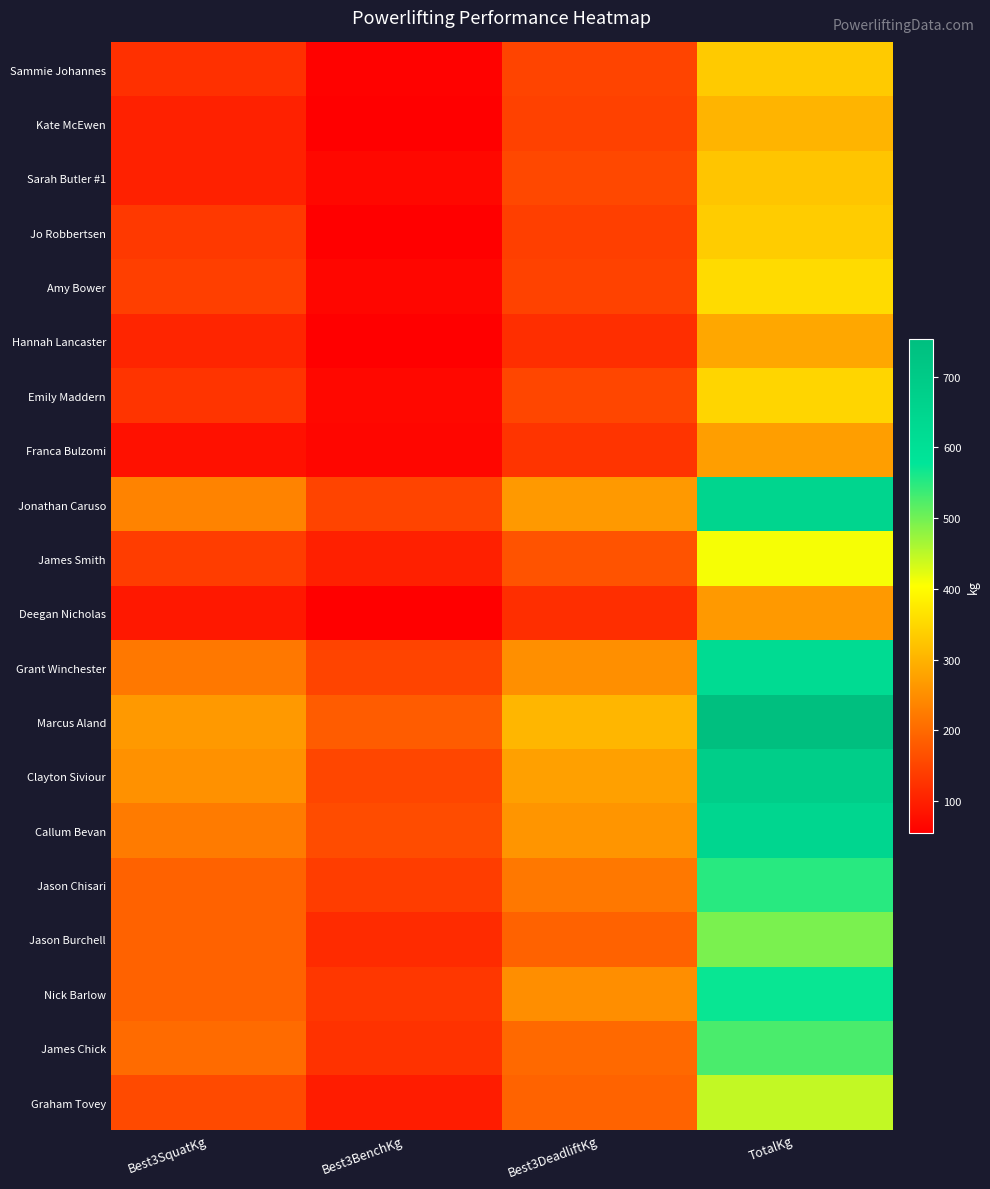

Reading right to left, list all the values displayed in this chart.

Sammie Johannes: TotalKg=332.5	Best3DeadliftKg=150.0	Best3BenchKg=60.0	Best3SquatKg=122.5
Kate McEwen: TotalKg=302.5	Best3DeadliftKg=145.0	Best3BenchKg=55.0	Best3SquatKg=102.5
Sarah Butler #1: TotalKg=325.0	Best3DeadliftKg=155.0	Best3BenchKg=67.5	Best3SquatKg=102.5
Jo Robbertsen: TotalKg=335.0	Best3DeadliftKg=142.5	Best3BenchKg=57.5	Best3SquatKg=135.0
Amy Bower: TotalKg=355.0	Best3DeadliftKg=147.5	Best3BenchKg=65.0	Best3SquatKg=142.5
Hannah Lancaster: TotalKg=285.0	Best3DeadliftKg=120.0	Best3BenchKg=57.5	Best3SquatKg=107.5
Emily Maddern: TotalKg=347.5	Best3DeadliftKg=152.5	Best3BenchKg=67.5	Best3SquatKg=127.5
Franca Bulzomi: TotalKg=272.5	Best3DeadliftKg=127.5	Best3BenchKg=65.0	Best3SquatKg=80.0
Jonathan Caruso: TotalKg=650.0	Best3DeadliftKg=265.0	Best3BenchKg=150.0	Best3SquatKg=235.0
James Smith: TotalKg=410.0	Best3DeadliftKg=170.0	Best3BenchKg=100.0	Best3SquatKg=140.0
Deegan Nicholas: TotalKg=265.0	Best3DeadliftKg=120.0	Best3BenchKg=55.0	Best3SquatKg=90.0
Grant Winchester: TotalKg=622.5	Best3DeadliftKg=252.5	Best3BenchKg=150.0	Best3SquatKg=220.0
Marcus Aland: TotalKg=752.5	Best3DeadliftKg=305.0	Best3BenchKg=182.5	Best3SquatKg=265.0
Clayton Siviour: TotalKg=682.5	Best3DeadliftKg=275.0	Best3BenchKg=152.5	Best3SquatKg=255.0
Callum Bevan: TotalKg=645.0	Best3DeadliftKg=260.0	Best3BenchKg=160.0	Best3SquatKg=225.0
Jason Chisari: TotalKg=550.0	Best3DeadliftKg=220.0	Best3BenchKg=140.0	Best3SquatKg=190.0
Jason Burchell: TotalKg=495.0	Best3DeadliftKg=190.0	Best3BenchKg=115.0	Best3SquatKg=190.0
Nick Barlow: TotalKg=572.5	Best3DeadliftKg=250.0	Best3BenchKg=132.5	Best3SquatKg=190.0
James Chick: TotalKg=527.5	Best3DeadliftKg=200.0	Best3BenchKg=125.0	Best3SquatKg=202.5
Graham Tovey: TotalKg=445.0	Best3DeadliftKg=192.5	Best3BenchKg=95.0	Best3SquatKg=157.5